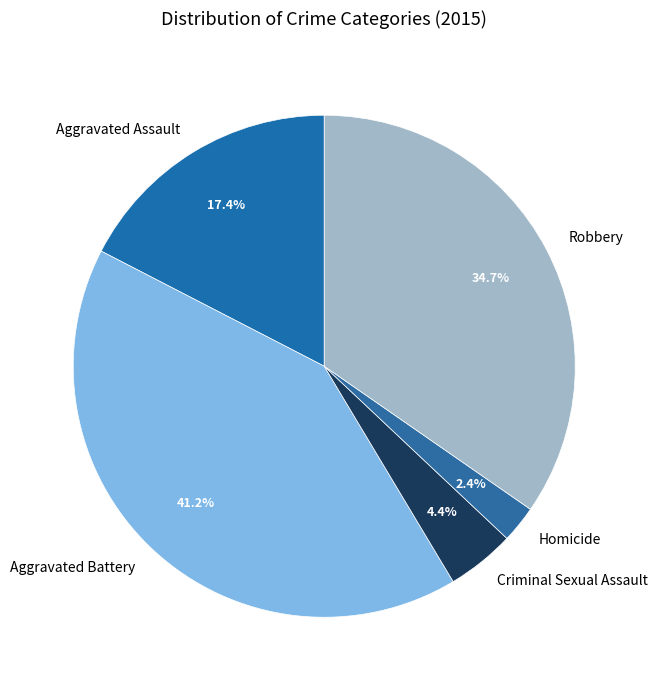

Approximately how many times larger is the value at Robbery compared to Aggravated Battery?

0.8